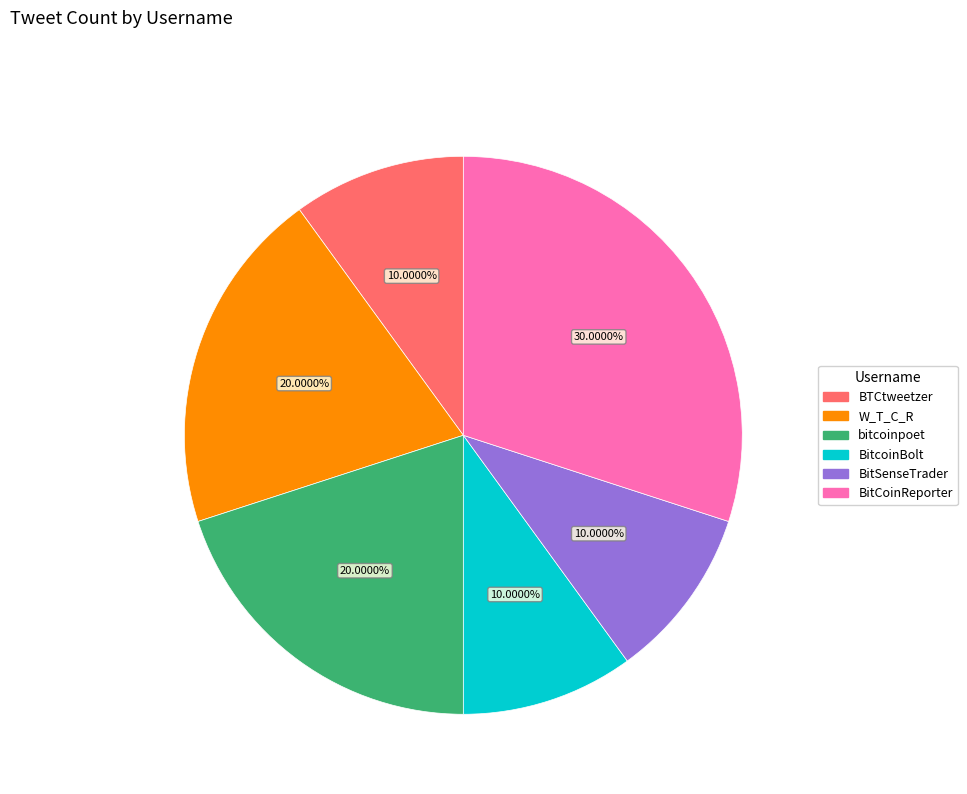

To the nearest percent, what percentage of the pie is BTCtweetzer?

10%